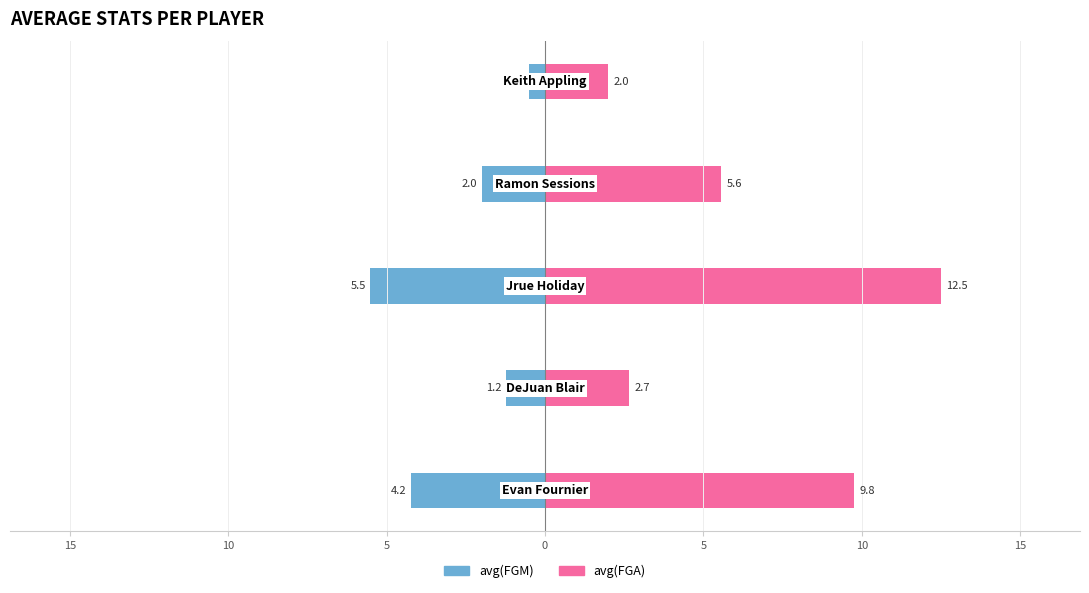

What is the difference between the maximum and minimum values in the avg(FGM) series?

5.0